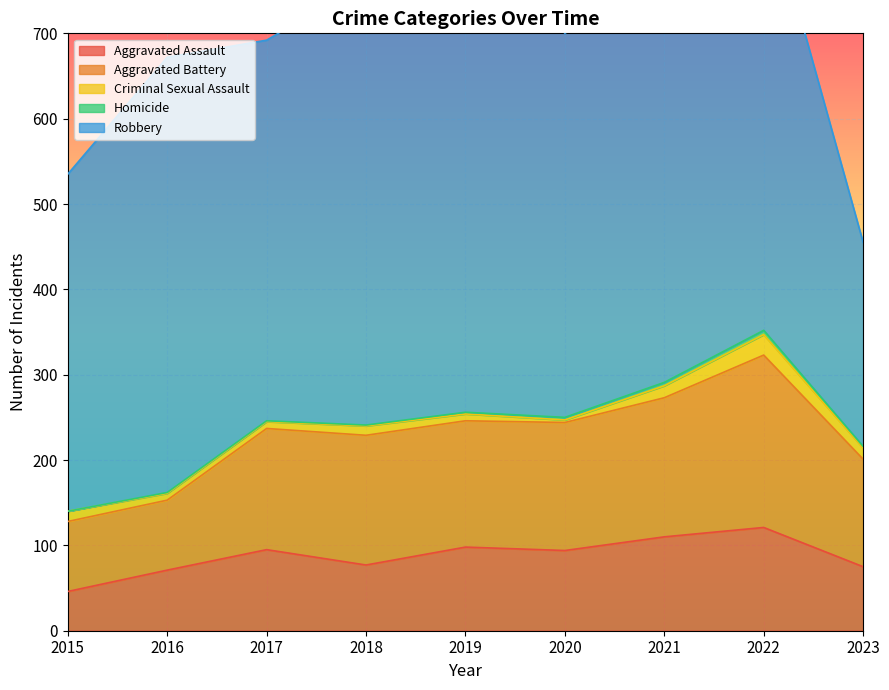

What is the total value across all series at 2021?

775